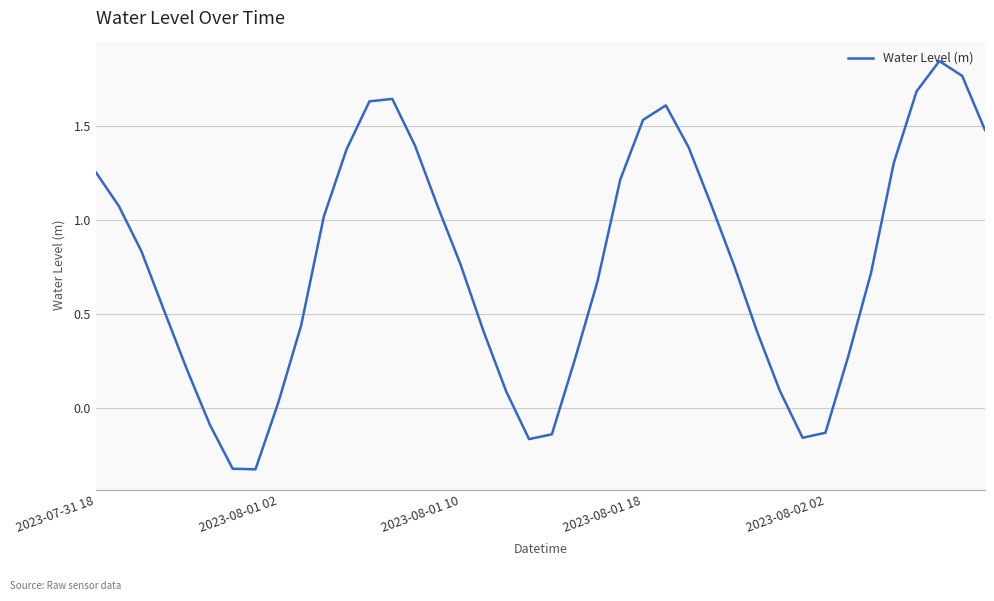

What is the difference between the maximum and minimum values?

2.2